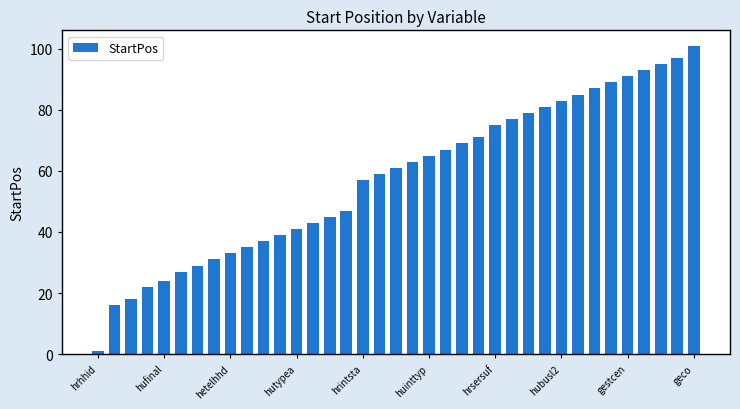

What is the maximum value shown in the chart?

101